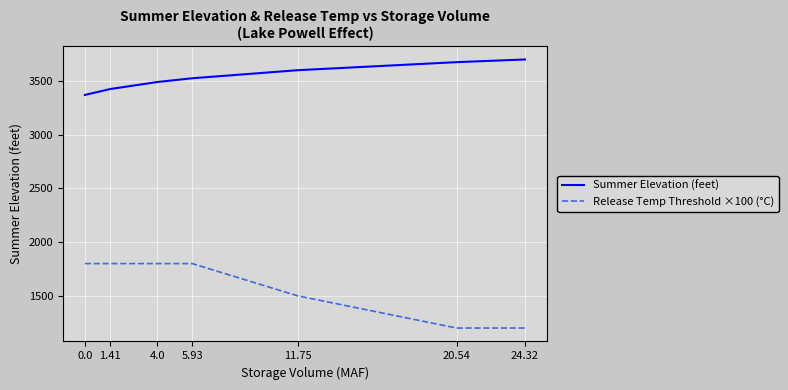

True or false: Summer Elevation (feet) and Release Temp Threshold ×100 (°C) cross at least once.

False